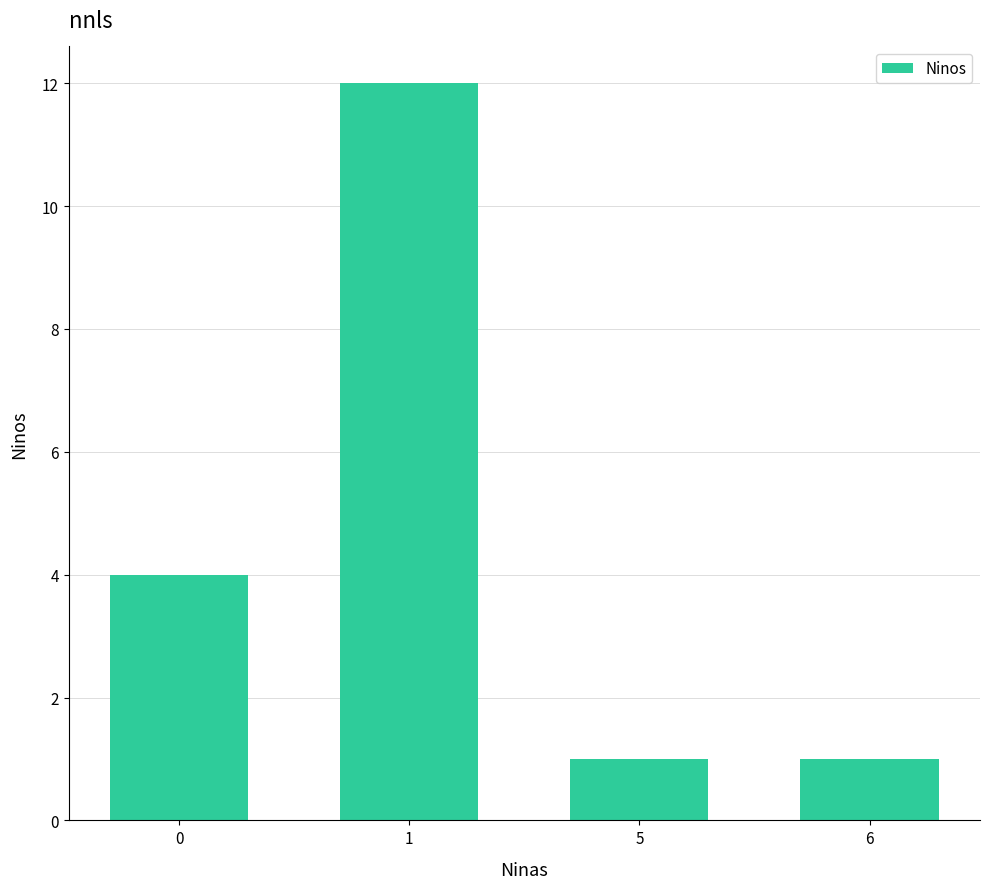

The value at 5 is 2. True or false?

False